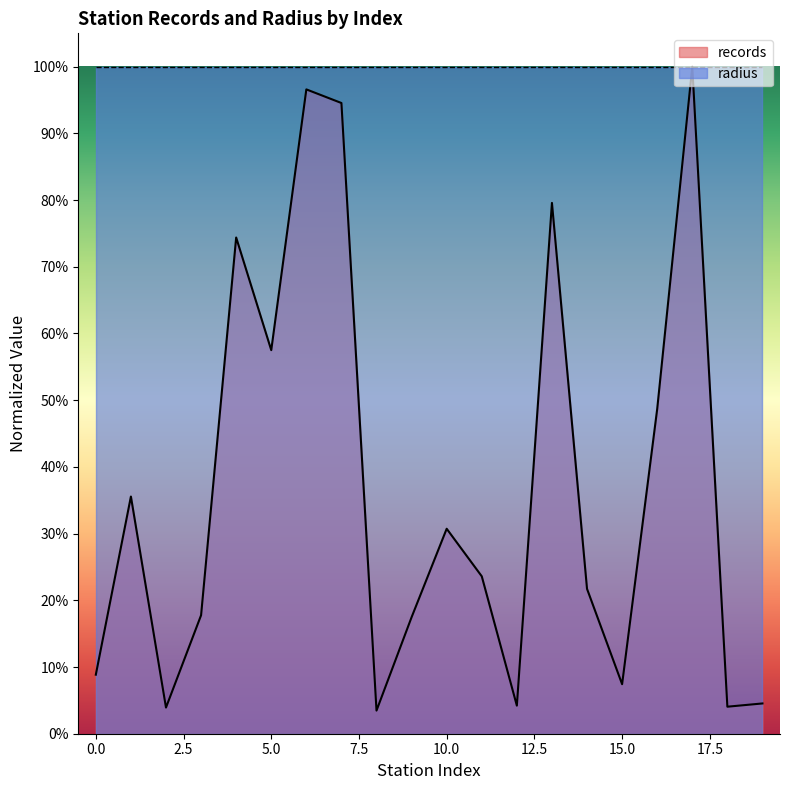

What is the maximum value shown in the chart?

1.0